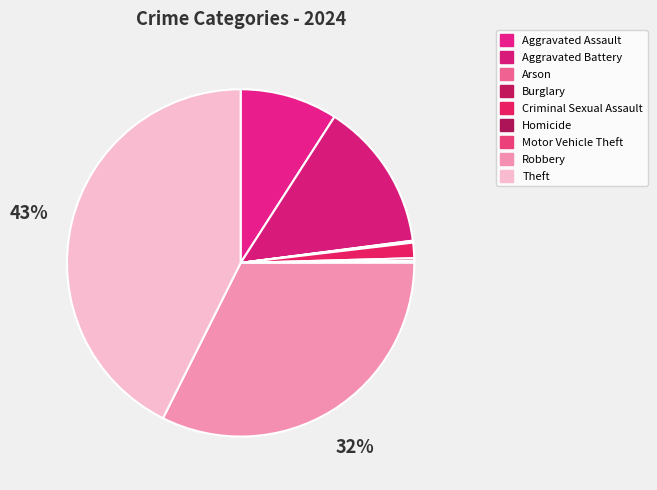

Approximately how many times larger is the value at Motor Vehicle Theft compared to Burglary?

1.5